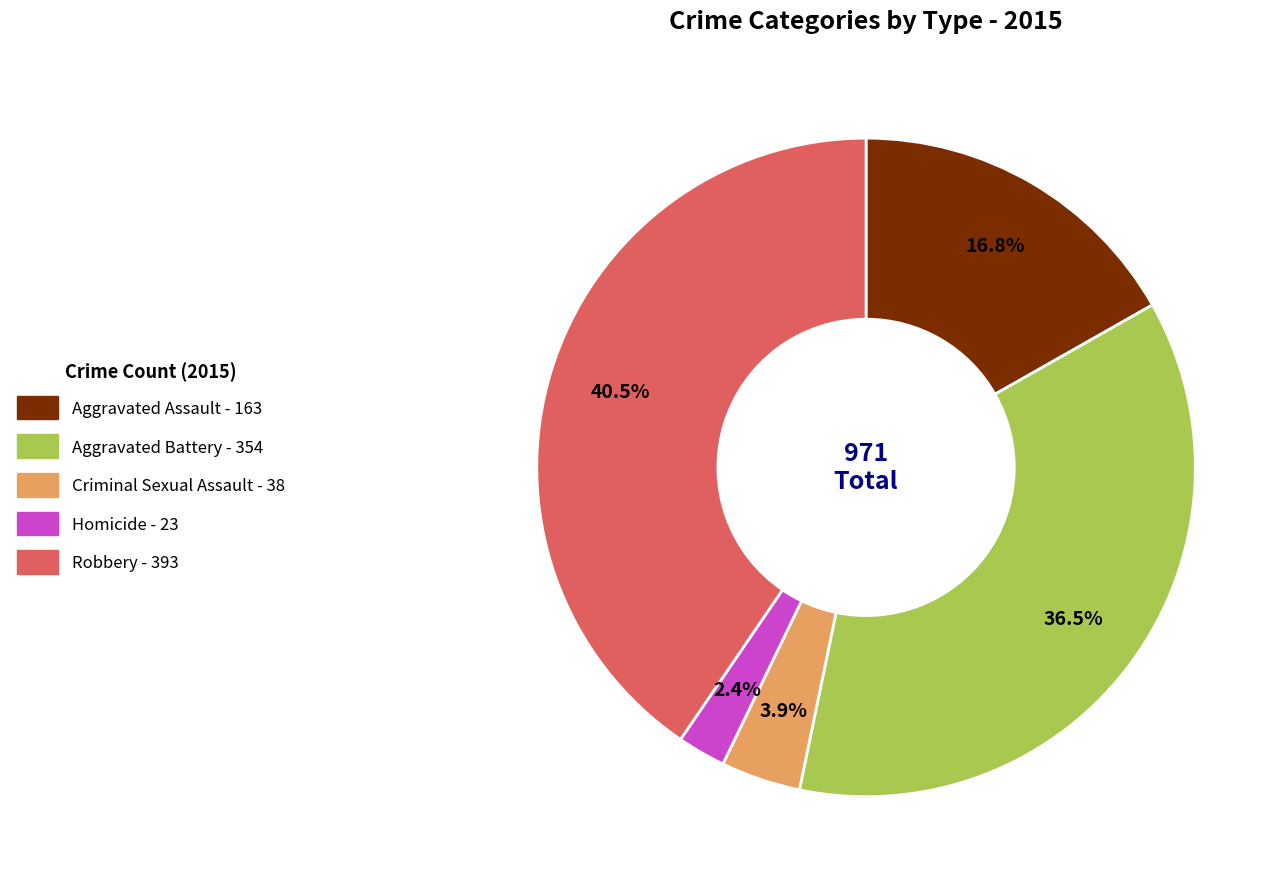

Is there any slice that represents more than half of the pie?

No